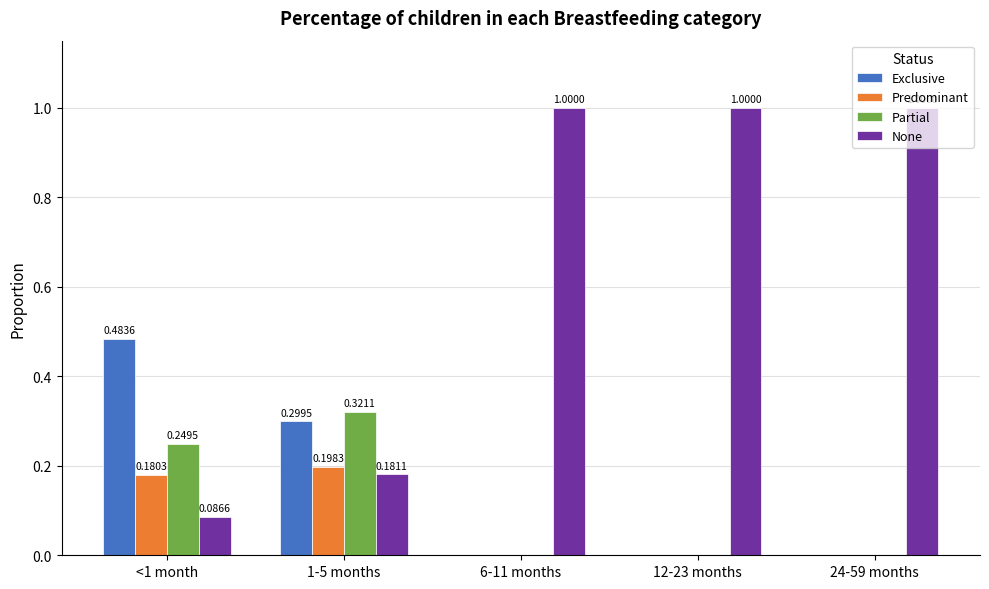

Where is None nearest to the value 0?

<1 month